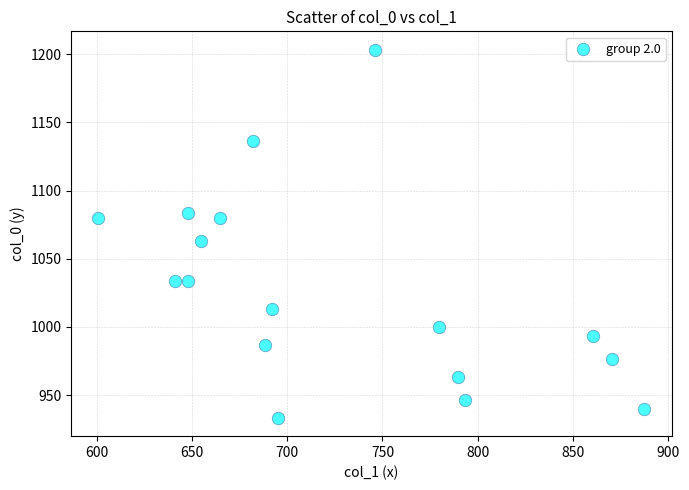

What Y value in the scatter plot is closest to 1068?

1063.3